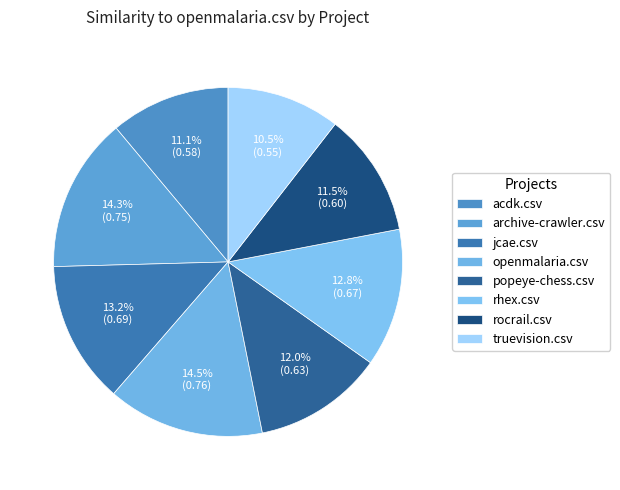

How many slices are in this pie chart?

8